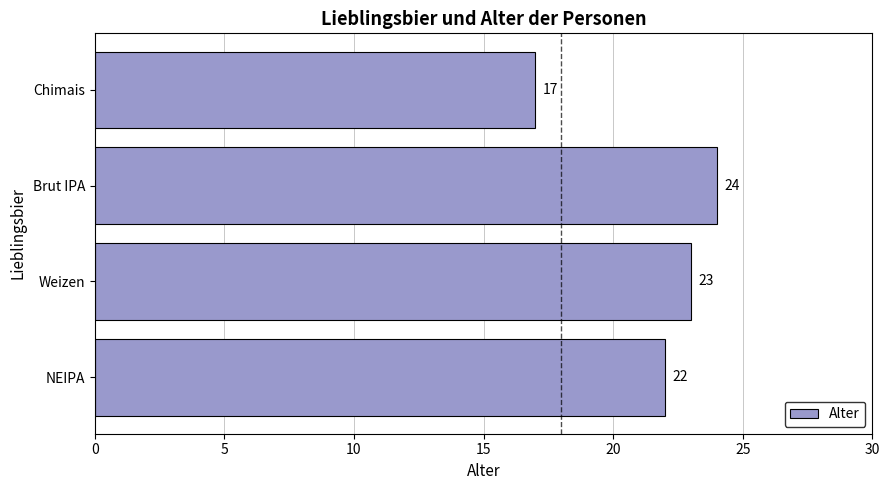

What is the change in value from Weizen to Chimais?

-6